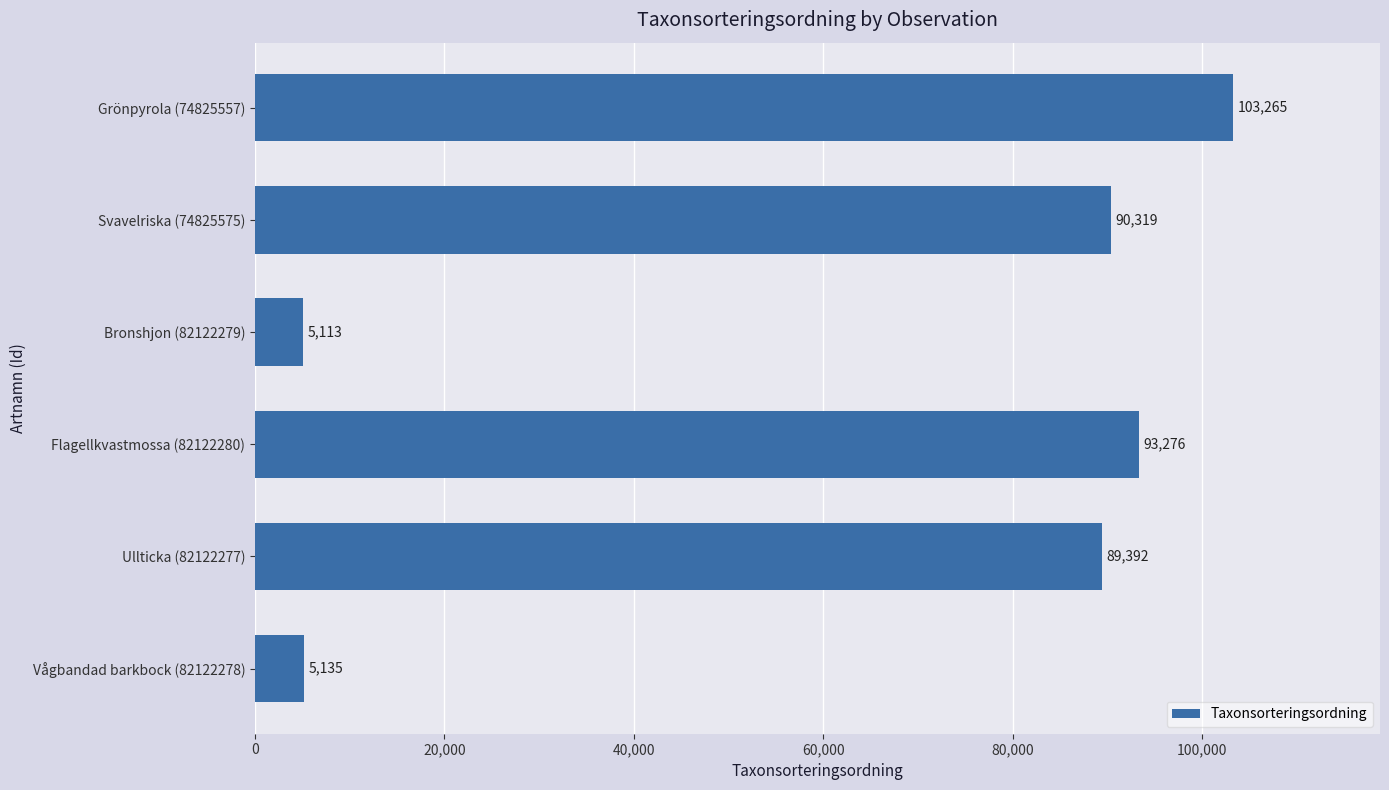

Is it true that the value at Flagellkvastmossa (82122280) is 93276?

True